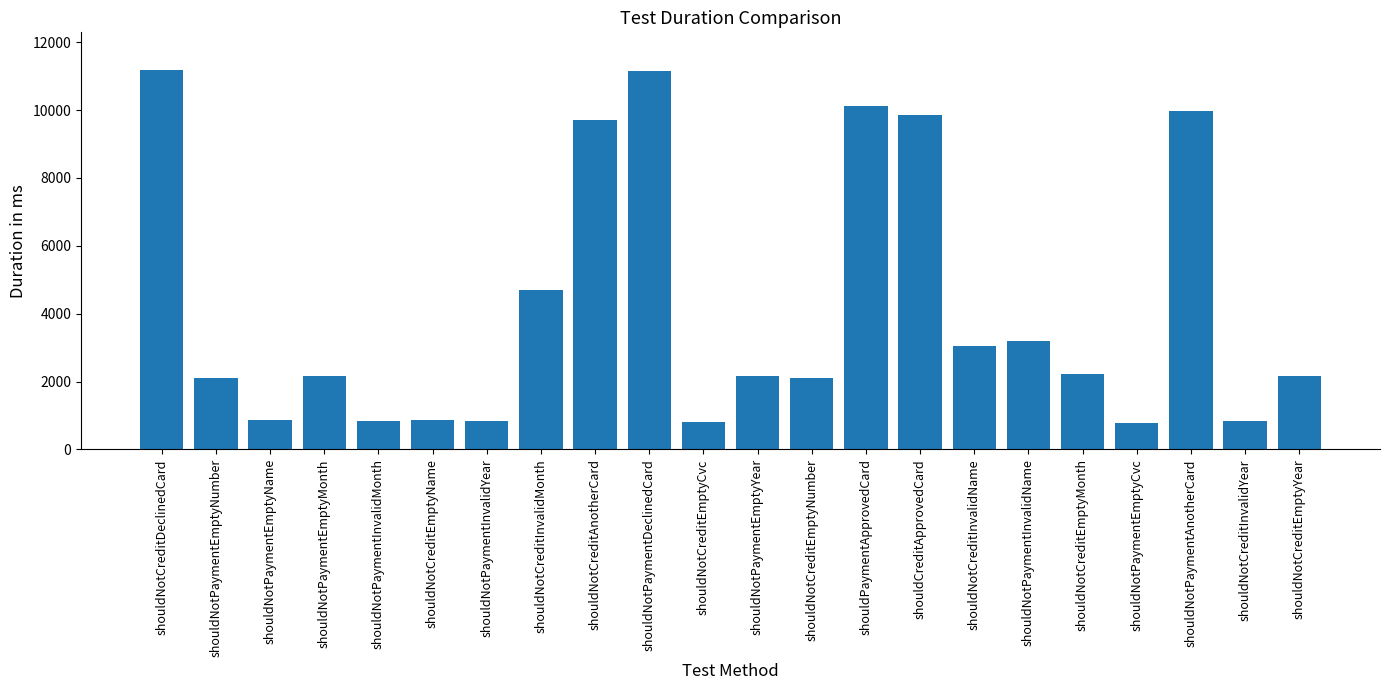

Count the number of data series in this chart.

1